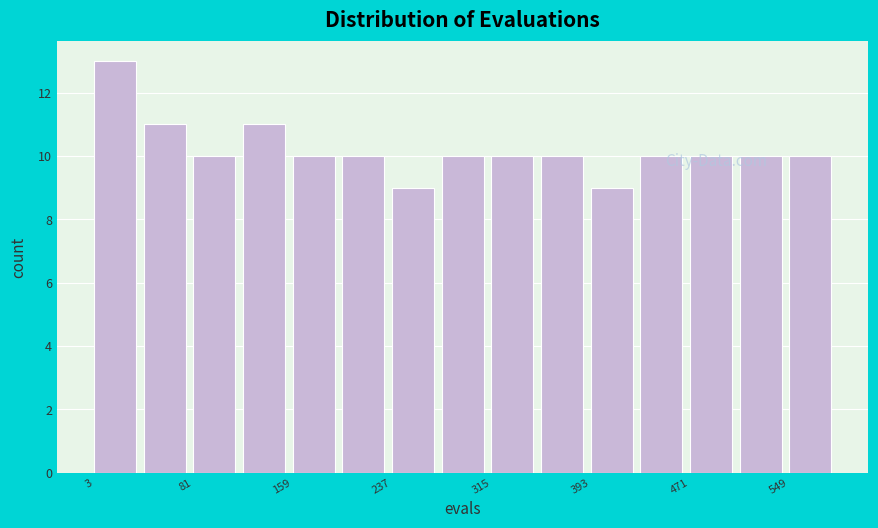

Around what value on the x-axis is the tallest bar? Give the approximate position of its centre, as read against the axis.

20